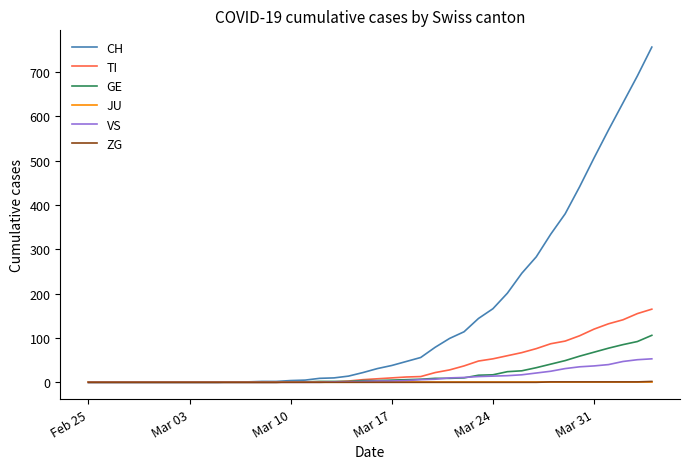

What is the maximum value shown in the chart?

756